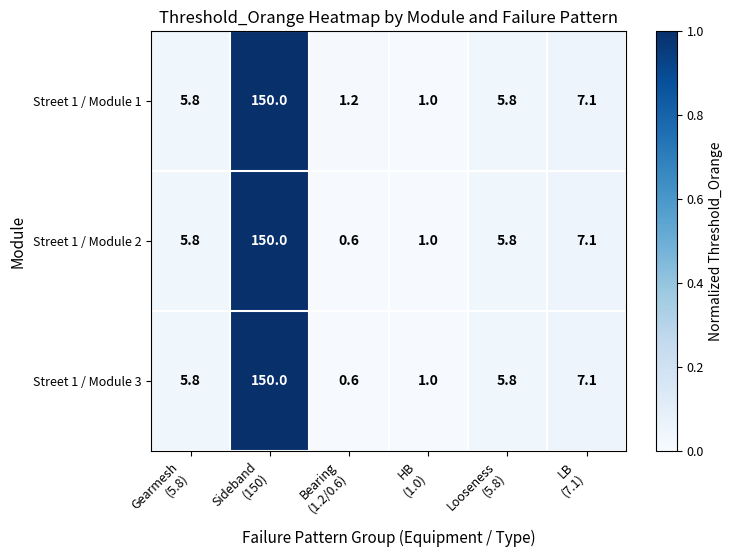

Reading left to right, transcribe all the data shown in this chart.

Street 1 / Module 1: 5.8	150.0	1.2	1.0	5.8	7.1
Street 1 / Module 2: 5.8	150.0	0.6	1.0	5.8	7.1
Street 1 / Module 3: 5.8	150.0	0.6	1.0	5.8	7.1